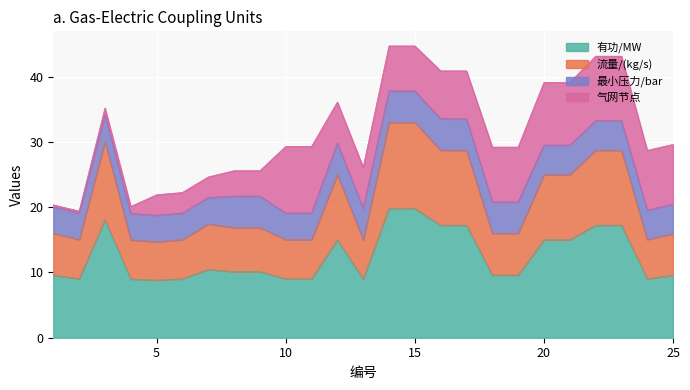

What is the minimum value shown in the chart?

8.8